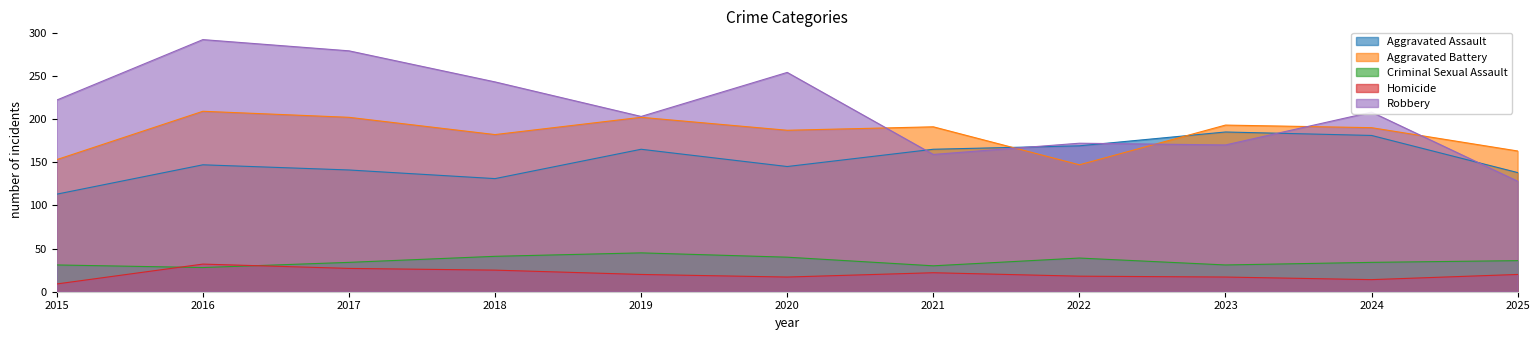

Between 2018 and 2022, which is larger?

2022